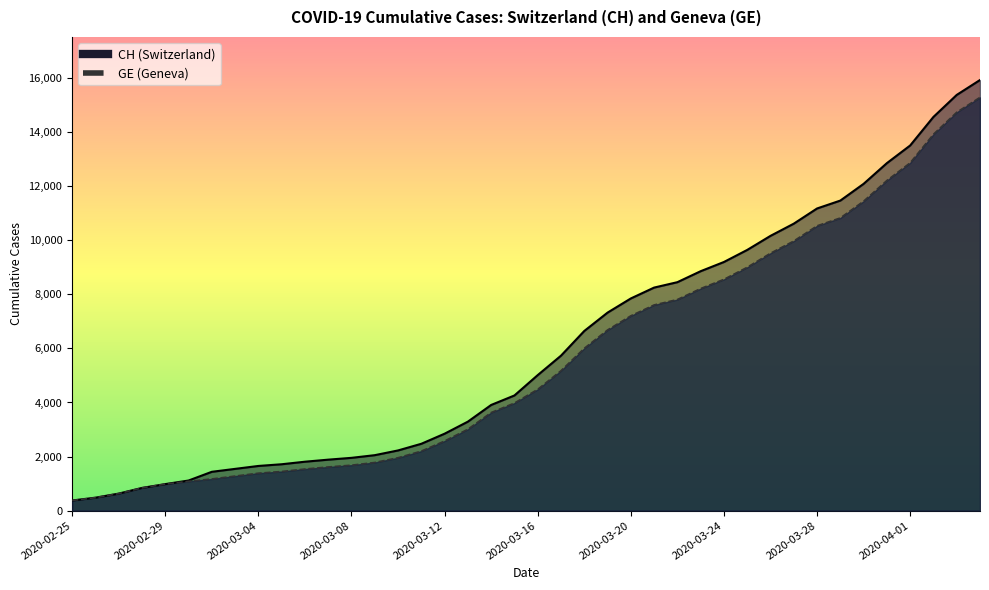

Which series has the largest range (max minus min)?

CH